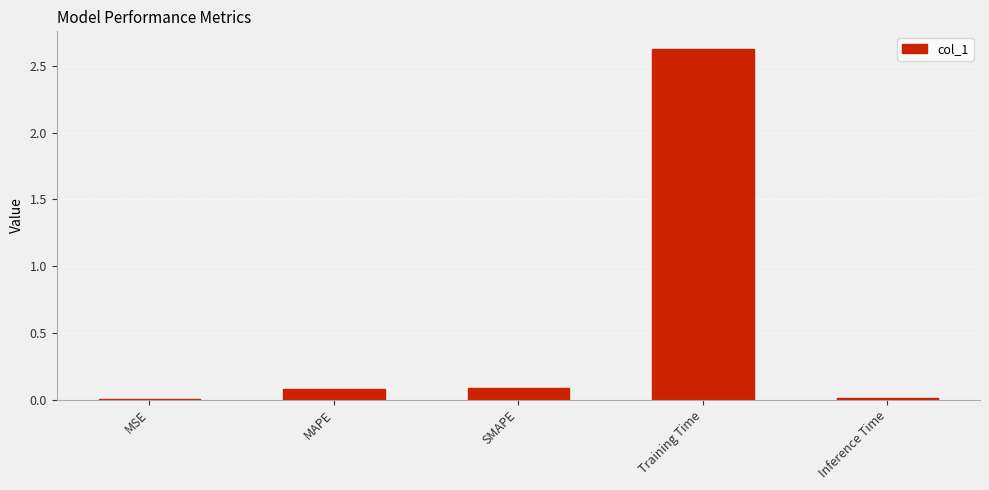

What is the sum of all values?

2.8